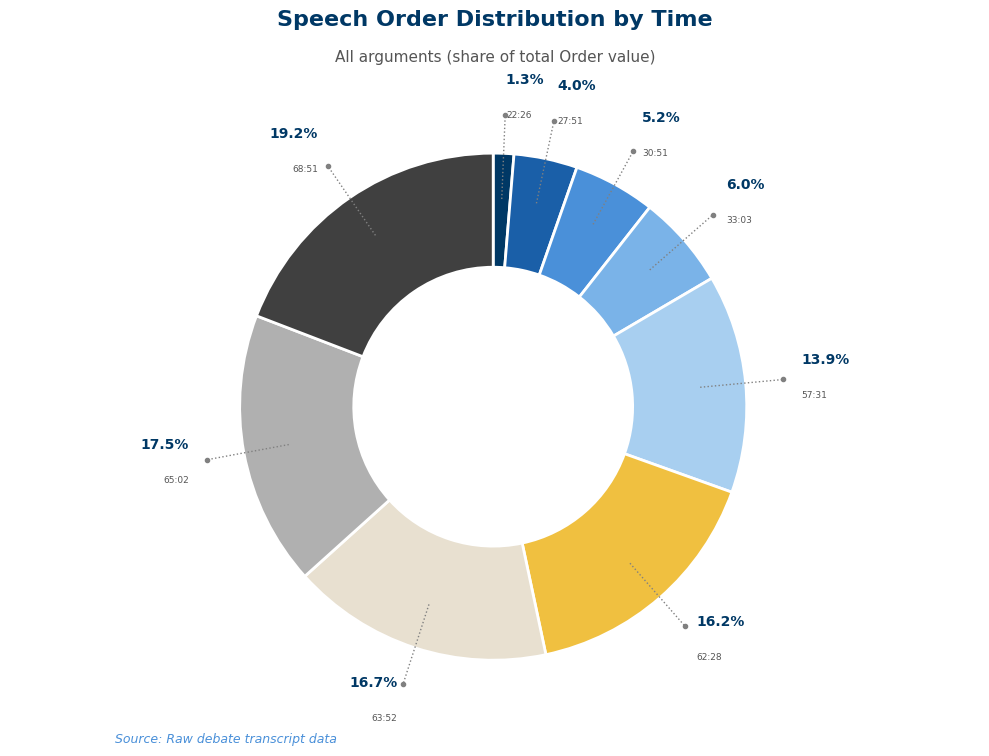

To the nearest percent, what is the difference between the 22:26 and 65:02 slice percentages?

16%